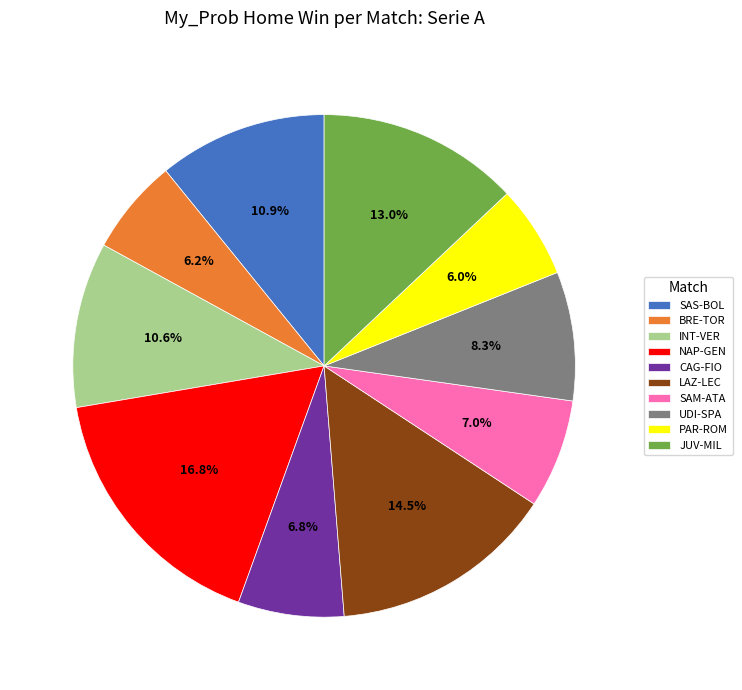

Is the sum of JUV-MIL and SAS-BOL greater than half?

No